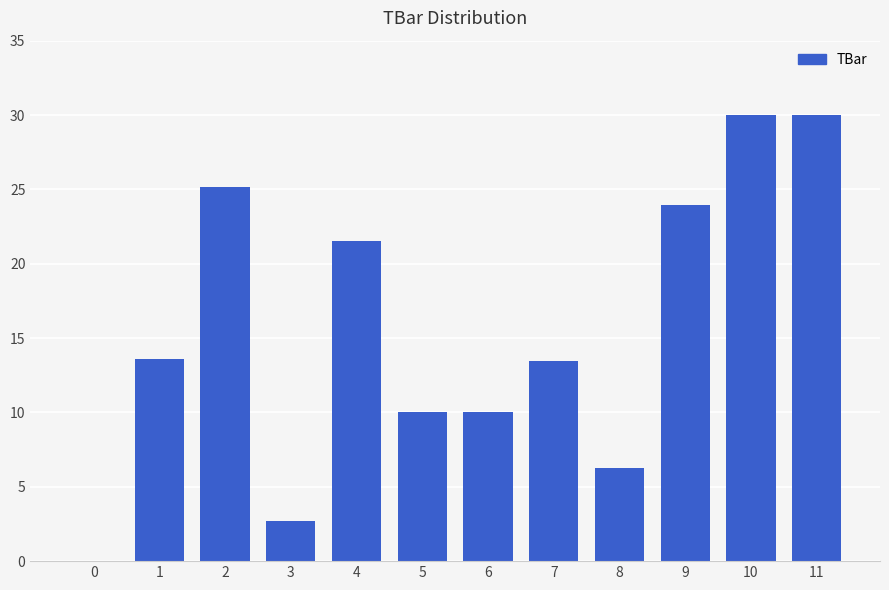

What is the maximum value shown in the chart?

30.0